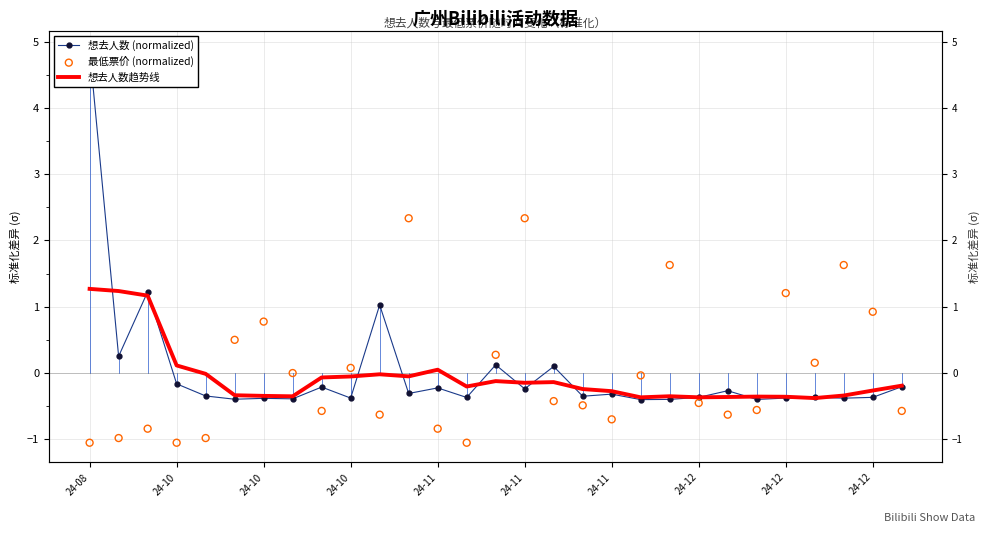

Which series reaches the maximum Y coordinate?

想去人数 (normalized)